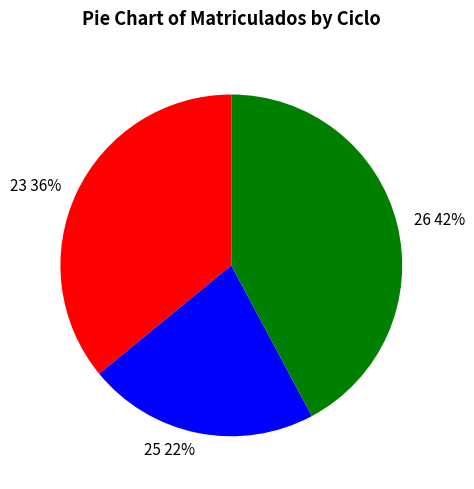

Rank the categories by value from highest to lowest.

26, 23, 25